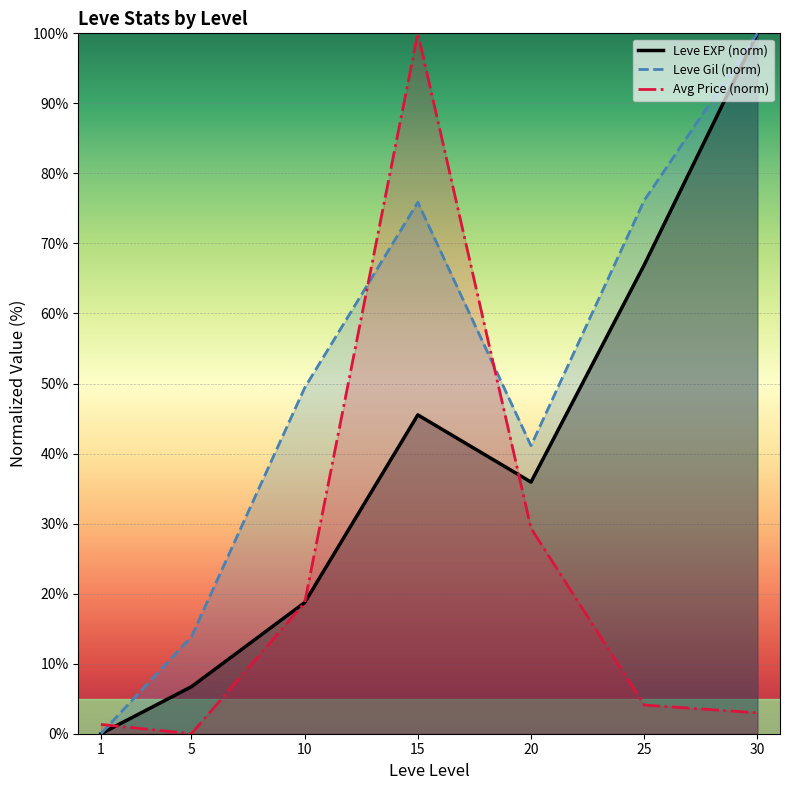

What is the value of the Leve Gil (norm) point at the 2nd from the left?

13.9